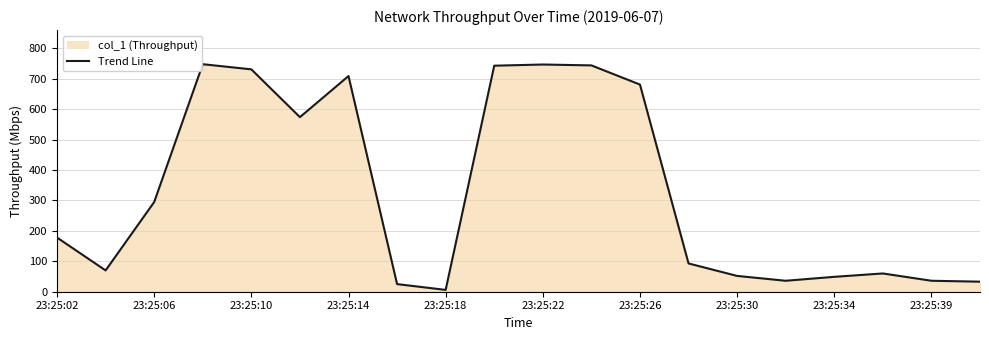

What is the maximum value shown in the chart?

747.4